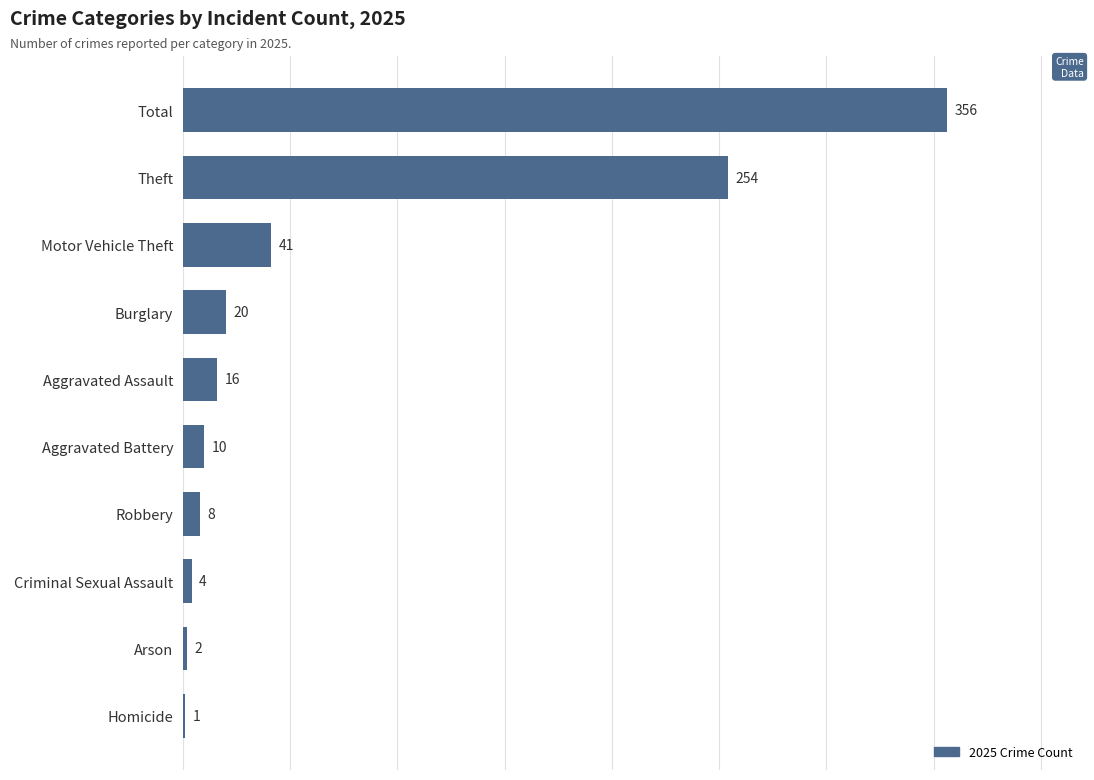

Reading top to bottom, list all the values displayed in this chart.

Total=356	Theft=254	Motor Vehicle Theft=41	Burglary=20	Aggravated Assault=16	Aggravated Battery=10	Robbery=8	Criminal Sexual Assault=4	Arson=2	Homicide=1